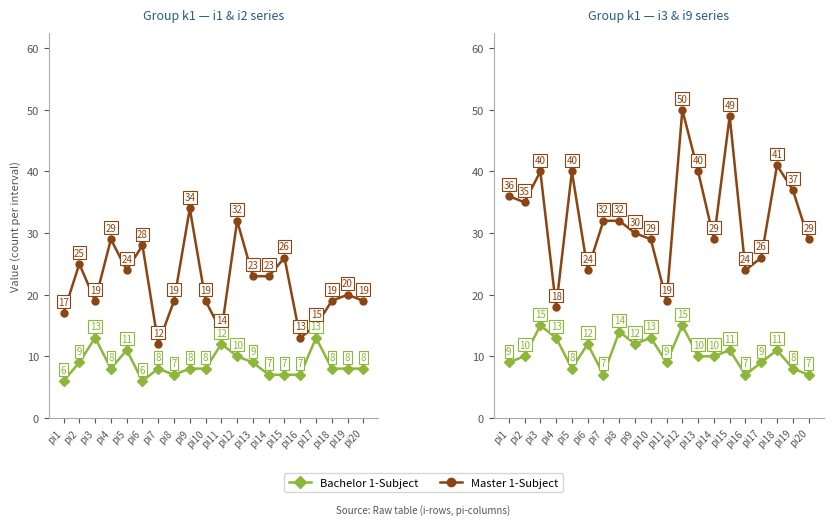

List the series in order of their overall mean, lowest first.

Bachelor 1-Subject, Master 1-Subject